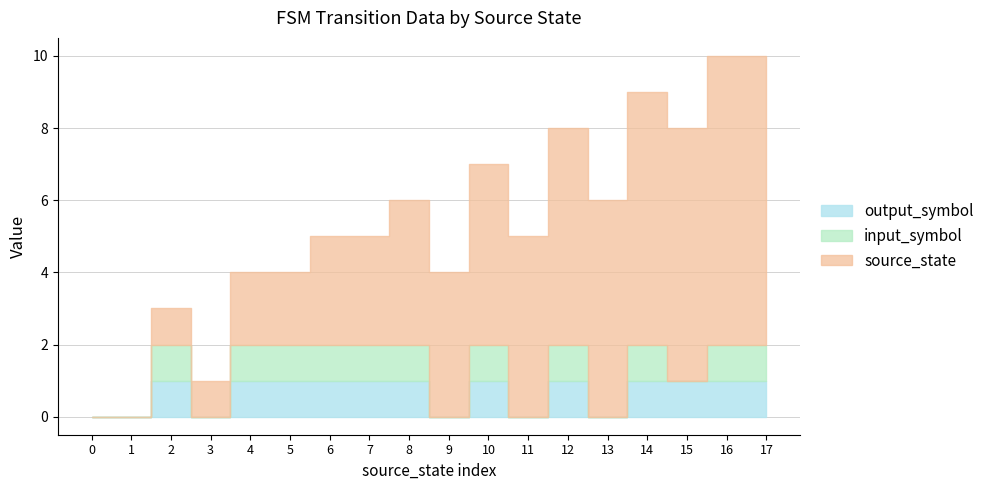

Reading left to right, extract all data points from this chart.

source_state: 0=0	1=0	2=1	3=1	4=2	5=2	6=3	7=3	8=4	9=4	10=5	11=5	12=6	13=6	14=7	15=7	16=8	17=8
input_symbol: 0=0	1=0	2=1	3=0	4=1	5=1	6=1	7=1	8=1	9=0	10=1	11=0	12=1	13=0	14=1	15=0	16=1	17=1
output_symbol: 0=0	1=0	2=1	3=0	4=1	5=1	6=1	7=1	8=1	9=0	10=1	11=0	12=1	13=0	14=1	15=1	16=1	17=1